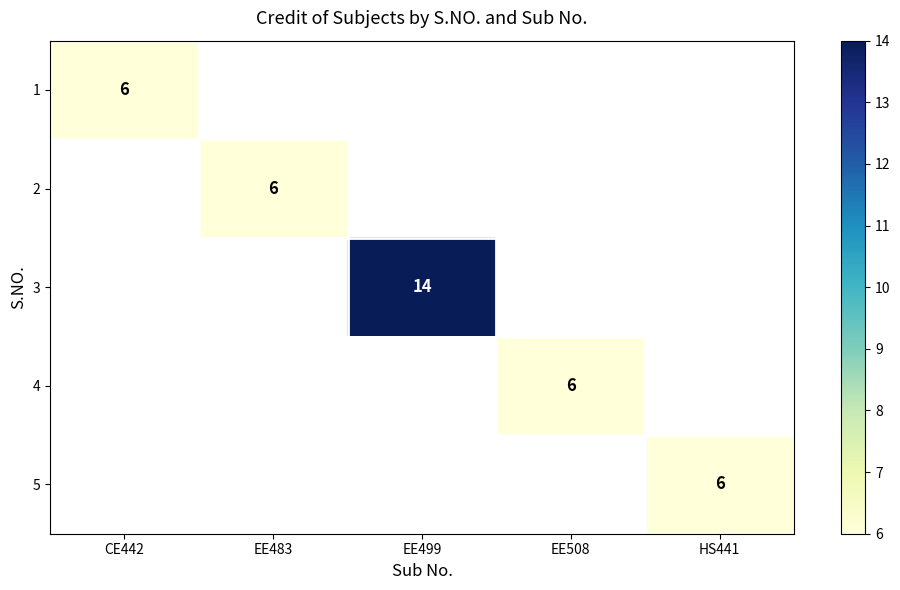

The 5 series shows 6 at HS441. True or false?

True